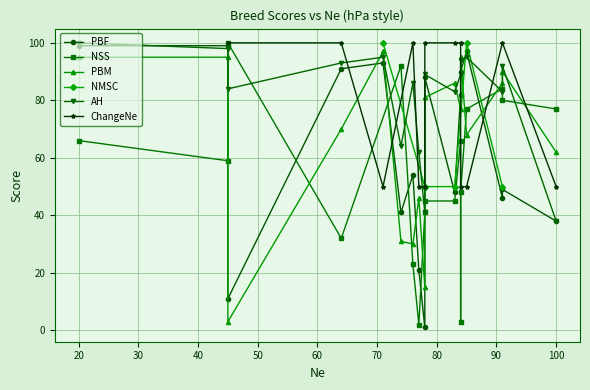

True or false: AH has a value of 141 at 16.

False